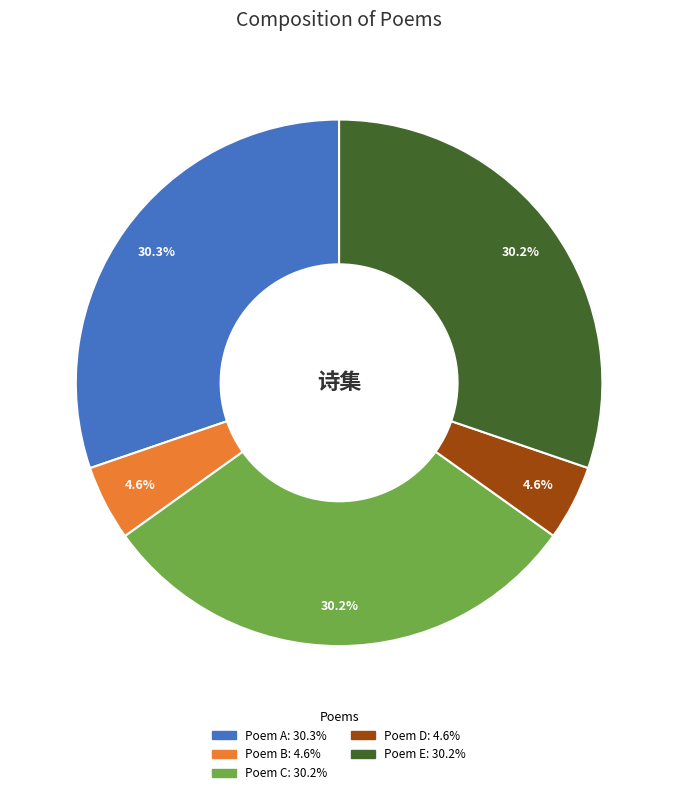

Is there a majority slice in this chart?

No